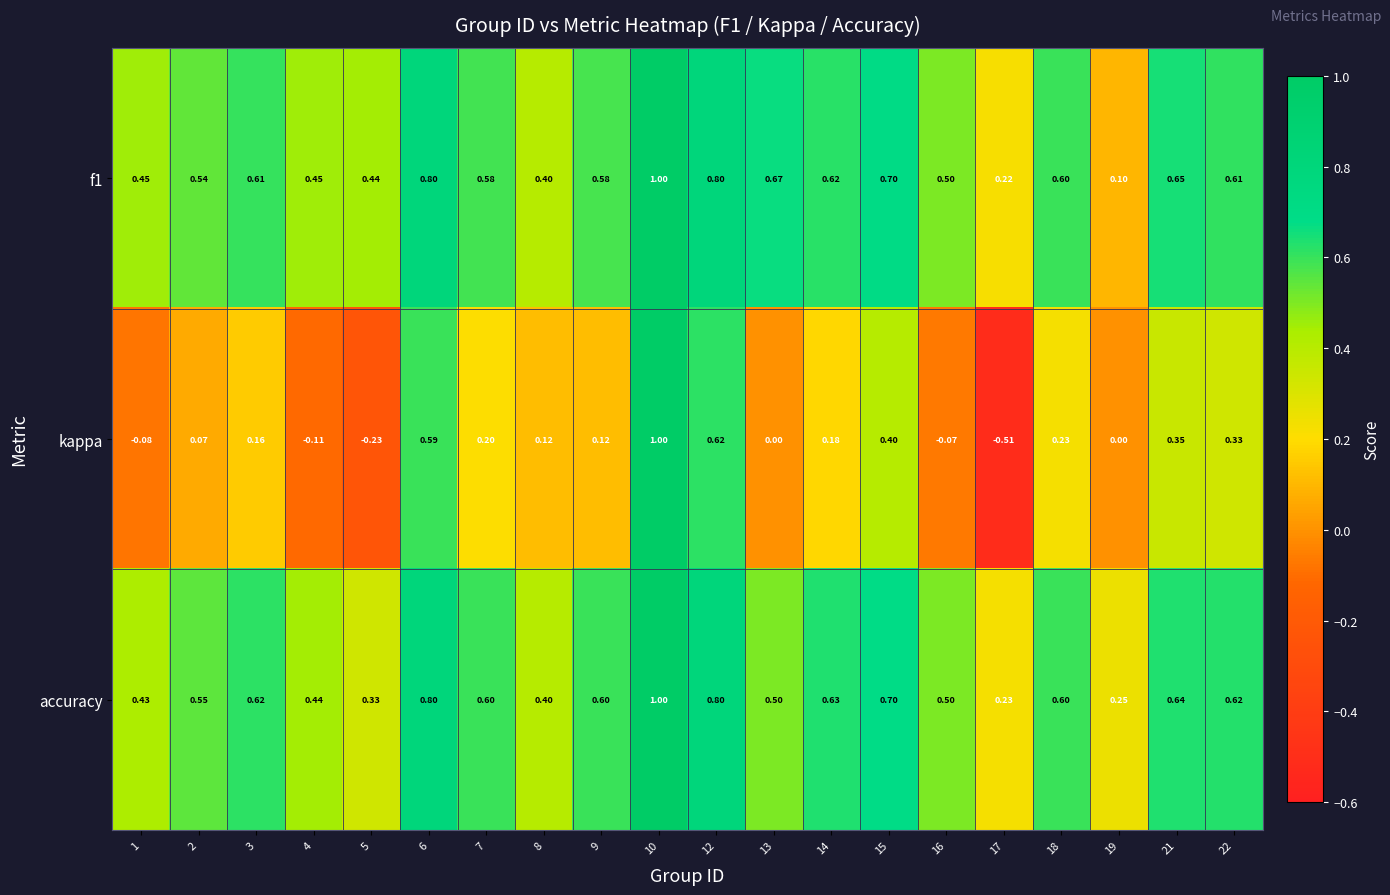

Which series changed the most between 10 and 16?

kappa